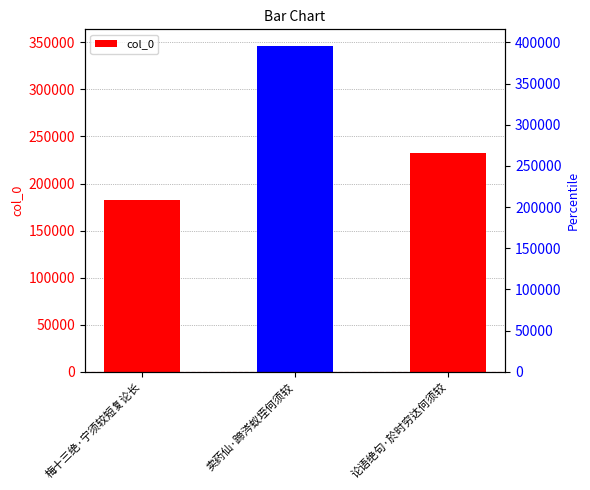

Reading left to right, what are all the values shown in this chart?

梅十三绝·宁须较短复论长=182360	卖药仙·蹄涔蚁垤何须较=346494	论语绝句·於时穷达何须较=232467